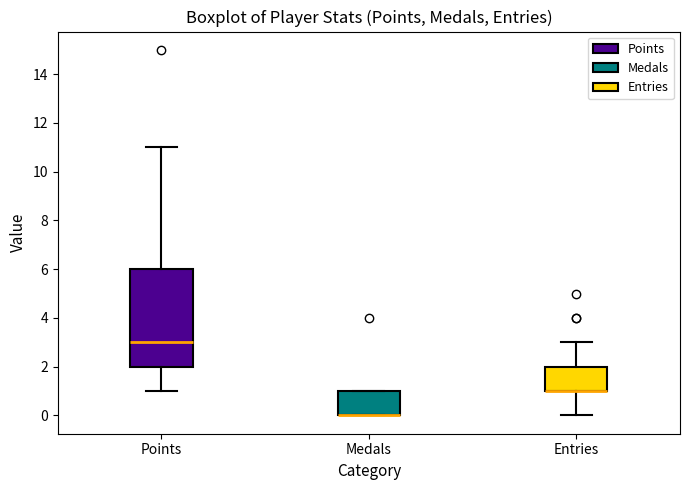

Comparing the boxes themselves (not the whiskers), which one is the tallest?

Points